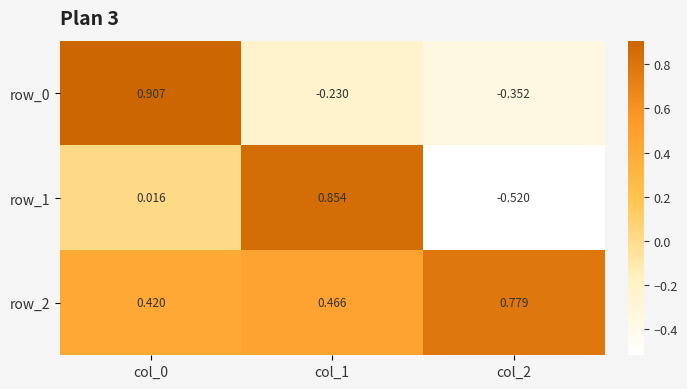

Is the value of row_2 at col_1 greater than the value of row_1 at col_0?

Yes